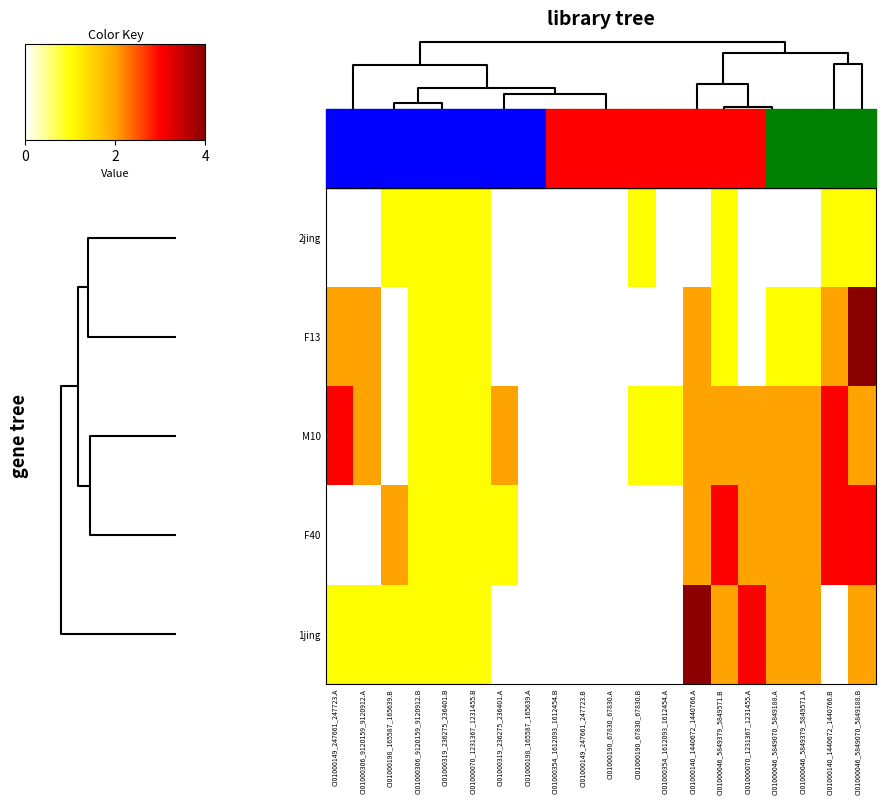

List the series in order of their peak value, highest first.

F13, 1jing, M10, F40, 2jing